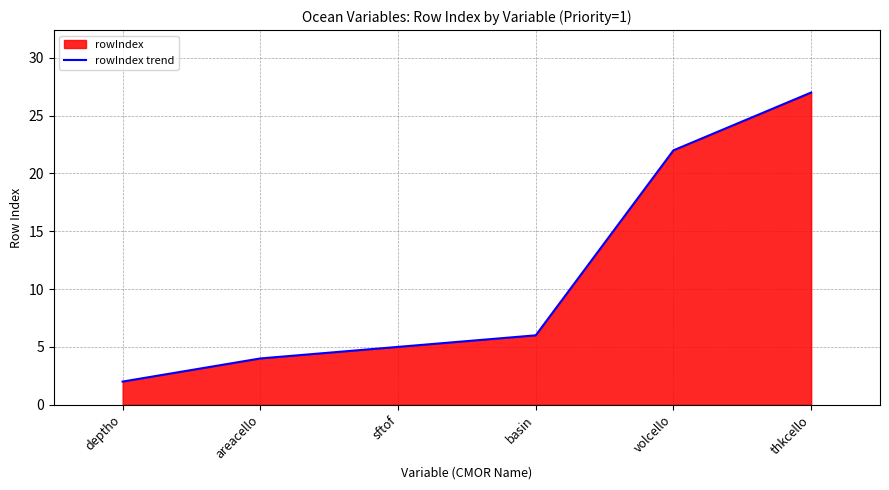

The value at basin is 3. True or false?

False